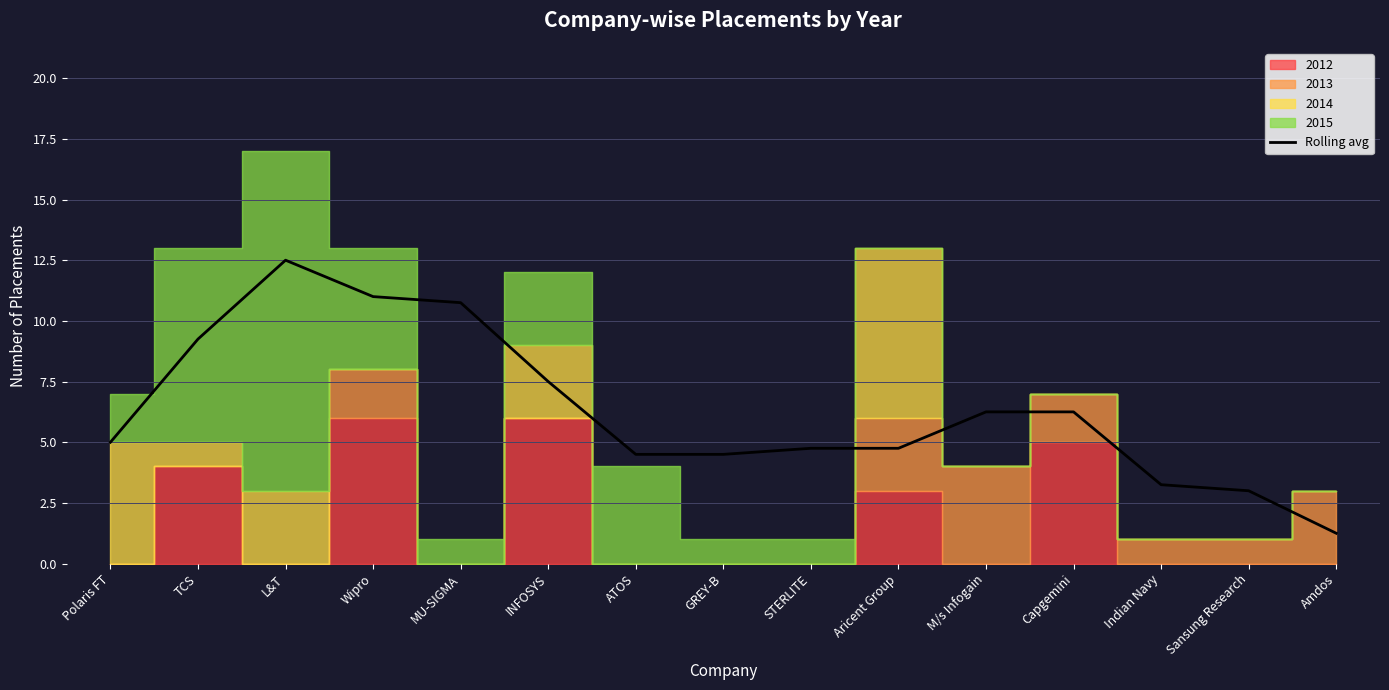

The value of Rolling avg at ATOS is 2.6. True or false?

False